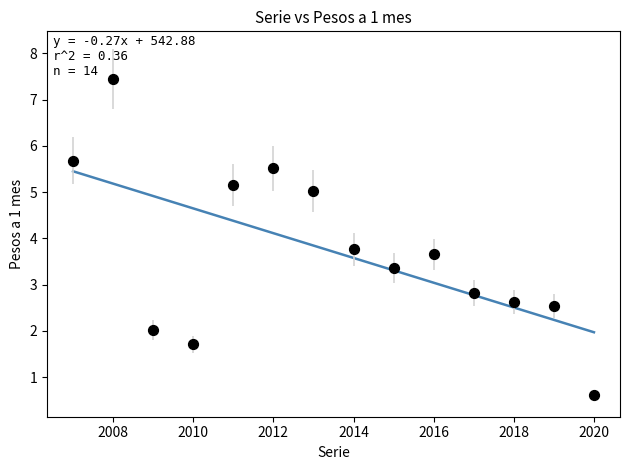

What Y value in the scatter plot is closest to 4?

3.8